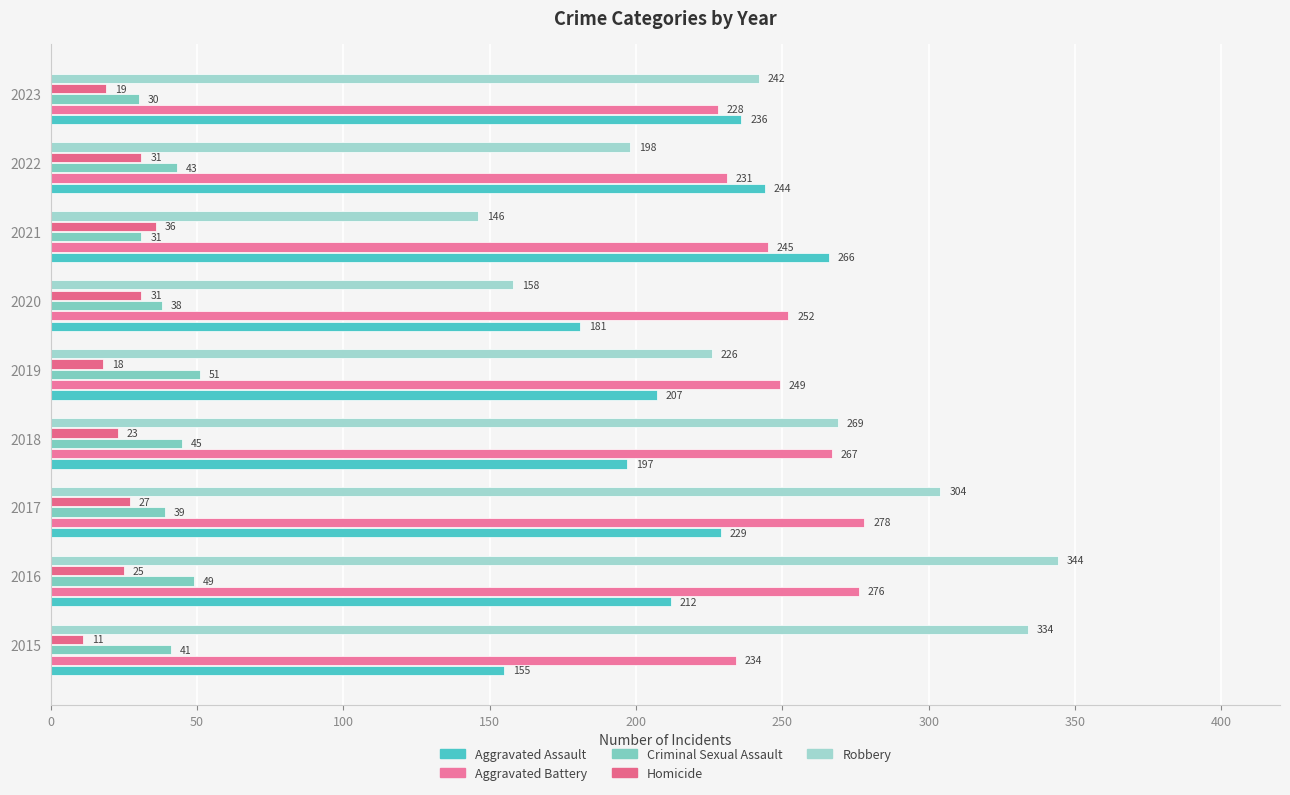

Count the number of categories in the chart.

9